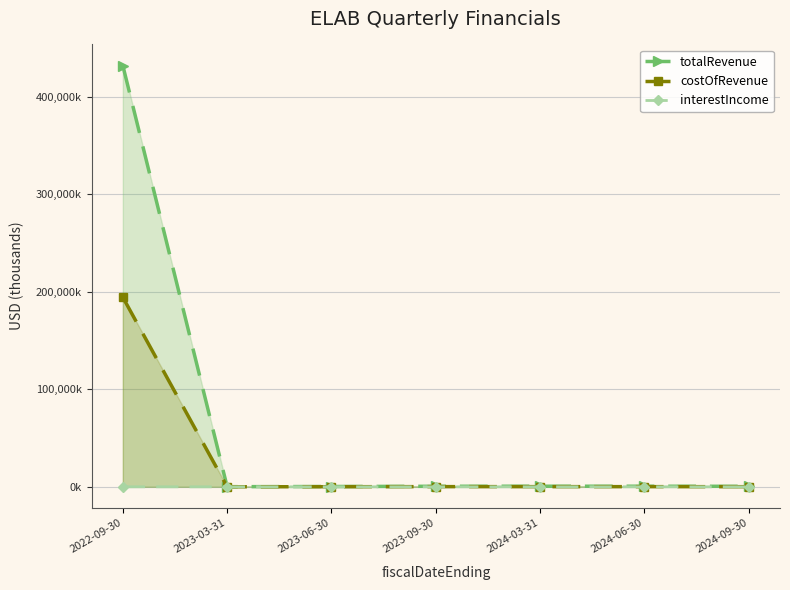

At 2023-09-30, list the series in order from smallest to largest.

interestIncome, costOfRevenue, totalRevenue